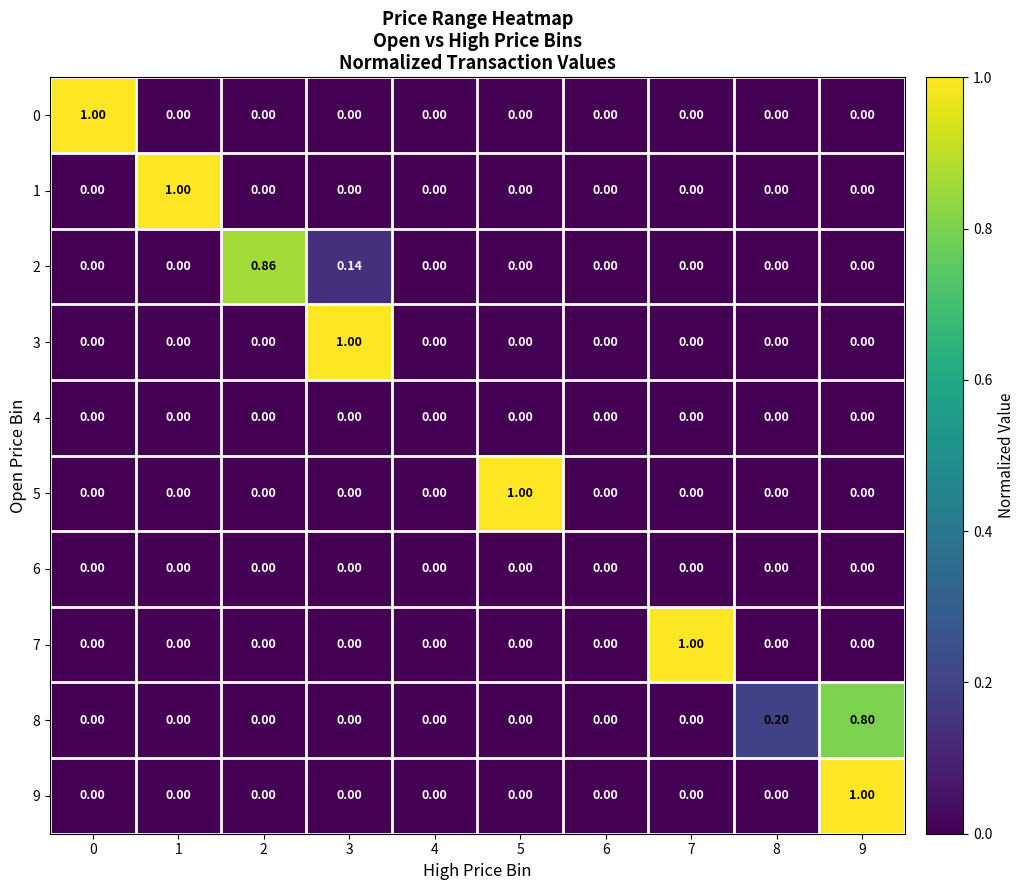

How many data points in 9 are above 0?

1